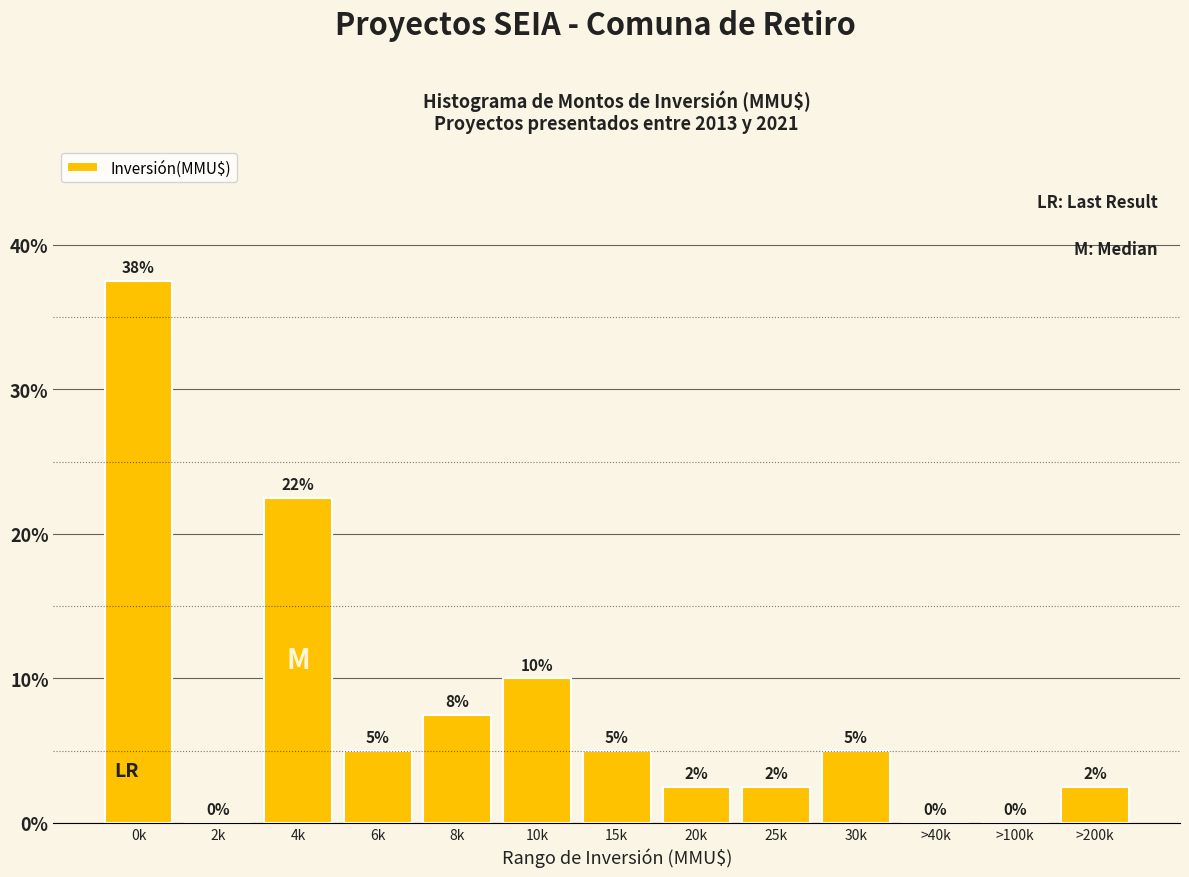

The value at 6k is 7.7. True or false?

False